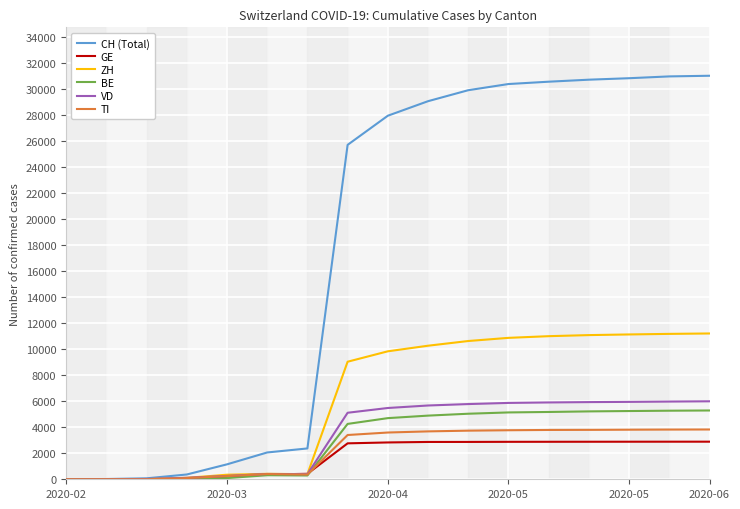

Which series has the widest spread of values?

CH (Total)